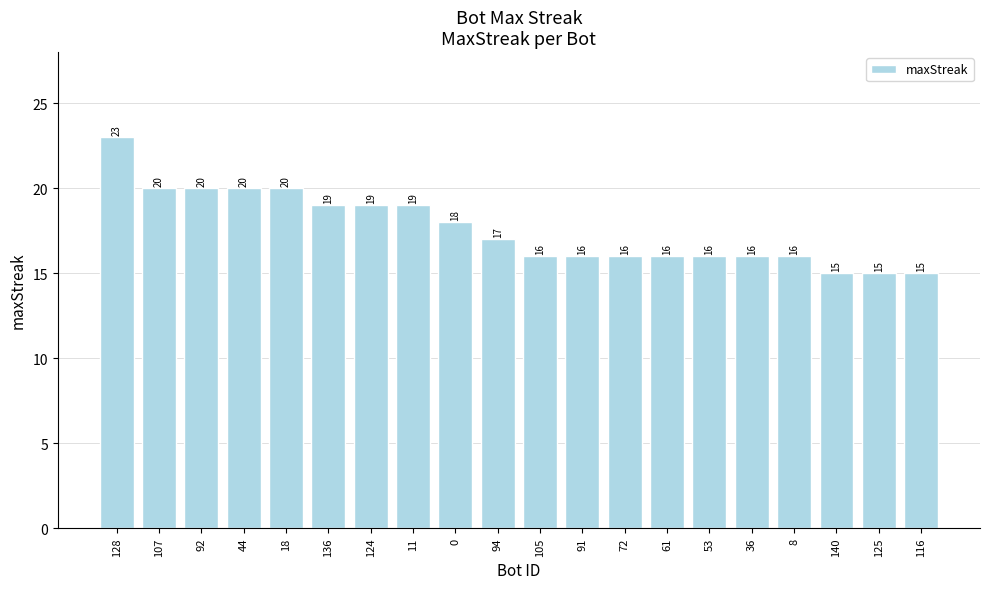

What is the sum of all values?

352